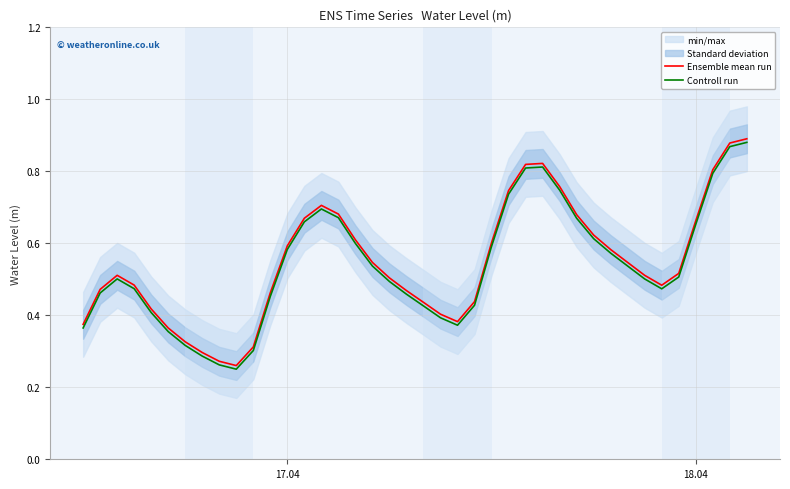

The Controll run series shows 1.3 at 27. True or false?

False